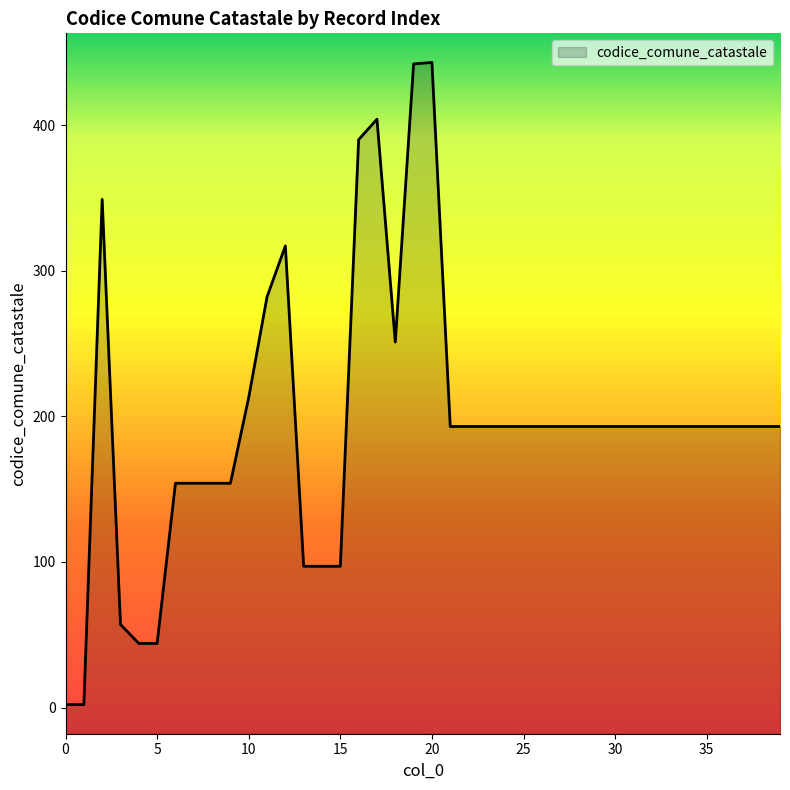

What is the ratio of the value at 21 to the value at 33?

1.0